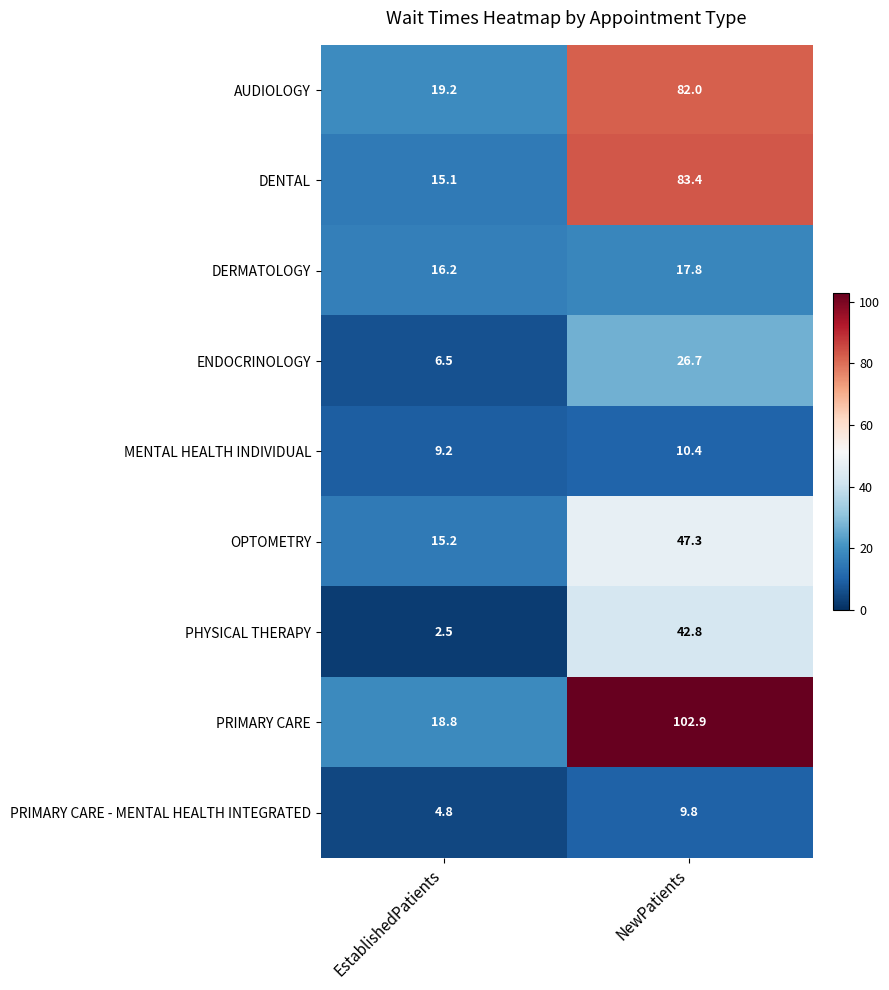

Reading left to right, extract all data points from this chart.

AUDIOLOGY: 19.2	82.0
DENTAL: 15.1	83.4
DERMATOLOGY: 16.2	17.8
ENDOCRINOLOGY: 6.5	26.7
MENTAL HEALTH INDIVIDUAL: 9.2	10.4
OPTOMETRY: 15.2	47.3
PHYSICAL THERAPY: 2.5	42.8
PRIMARY CARE: 18.8	102.9
PRIMARY CARE - MENTAL HEALTH INTEGRATED: 4.8	9.8